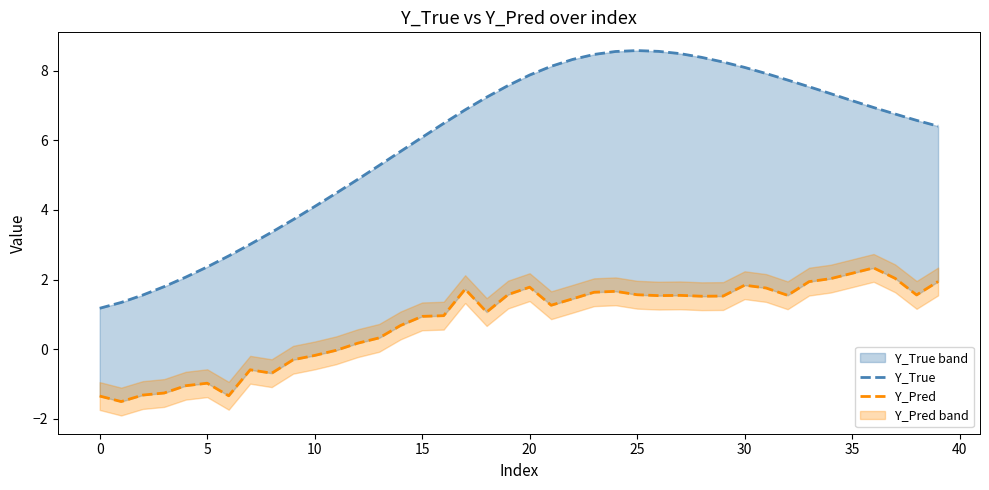

Which series has the widest spread of values?

Y_True